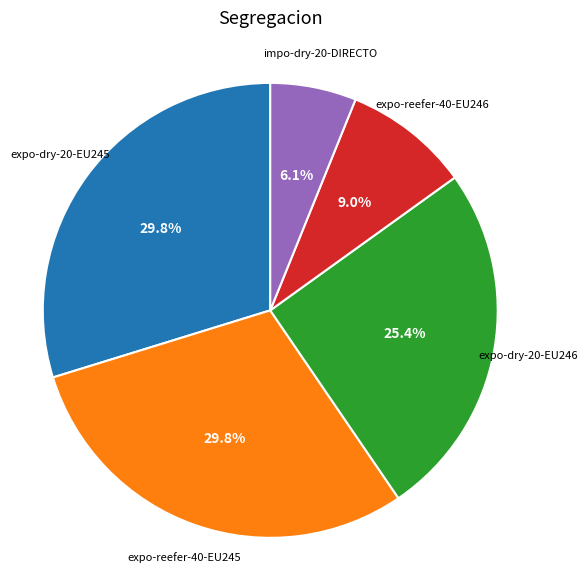

Does any single category account for the majority?

No